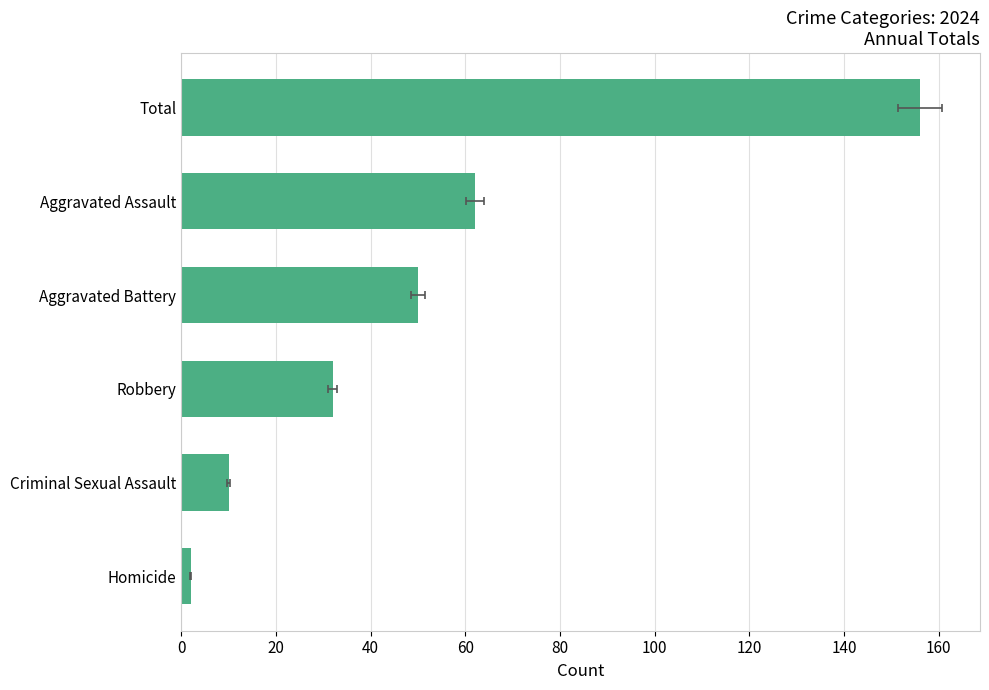

What is the difference between the maximum and minimum values?

154